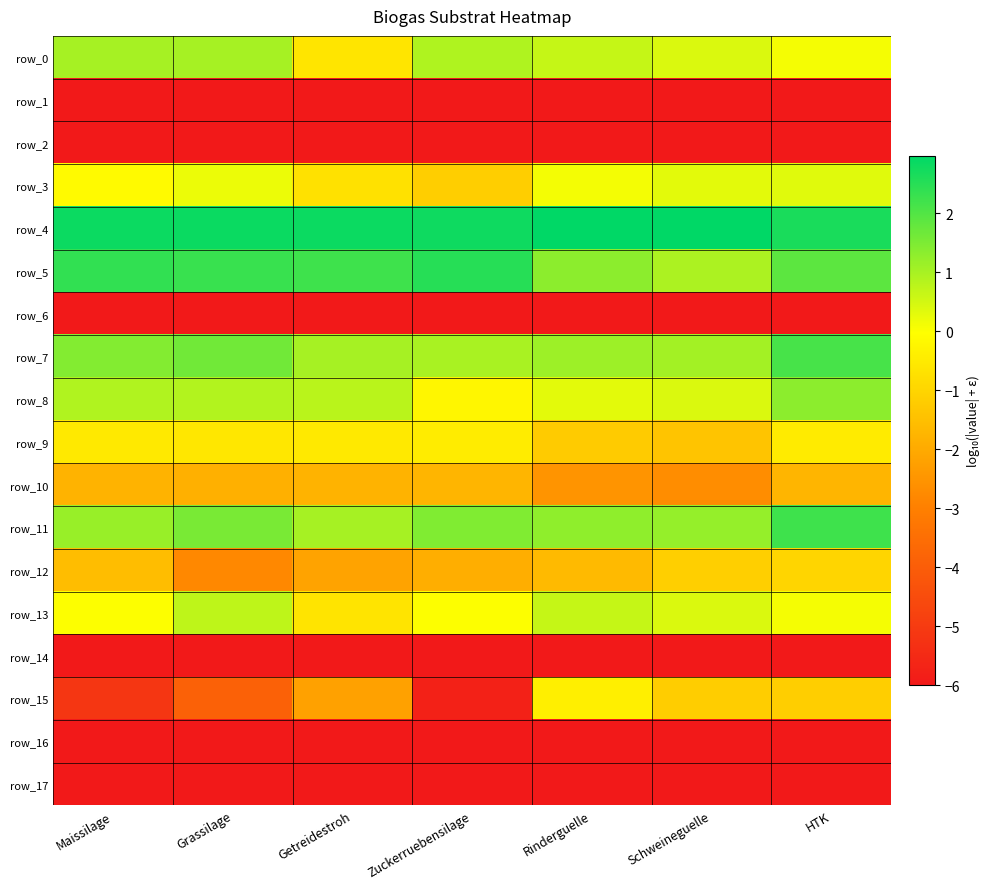

Reading left to right, transcribe all the data shown in this chart.

row_0: Maissilage=1.0	Grassilage=1.0	Getreidestroh=-0.6	Zuckerruebensilage=0.9	Rinderguelle=0.7	Schweineguelle=0.4	HTK=0.1
row_1: Maissilage=-6.0	Grassilage=-6.0	Getreidestroh=-6.0	Zuckerruebensilage=-6.0	Rinderguelle=-6.0	Schweineguelle=-6.0	HTK=-6.0
row_2: Maissilage=-6.0	Grassilage=-6.0	Getreidestroh=-6.0	Zuckerruebensilage=-6.0	Rinderguelle=-6.0	Schweineguelle=-6.0	HTK=-6.0
row_3: Maissilage=-0.1	Grassilage=0.2	Getreidestroh=-0.7	Zuckerruebensilage=-1.2	Rinderguelle=0.1	Schweineguelle=0.3	HTK=0.3
row_4: Maissilage=2.8	Grassilage=2.8	Getreidestroh=2.8	Zuckerruebensilage=2.8	Rinderguelle=3.0	Schweineguelle=3.0	HTK=2.7
row_5: Maissilage=2.4	Grassilage=2.3	Getreidestroh=2.2	Zuckerruebensilage=2.5	Rinderguelle=1.3	Schweineguelle=0.9	HTK=1.9
row_6: Maissilage=-6.0	Grassilage=-6.0	Getreidestroh=-6.0	Zuckerruebensilage=-6.0	Rinderguelle=-6.0	Schweineguelle=-6.0	HTK=-6.0
row_7: Maissilage=1.4	Grassilage=1.6	Getreidestroh=1.0	Zuckerruebensilage=1.0	Rinderguelle=1.1	Schweineguelle=1.1	HTK=2.1
row_8: Maissilage=0.9	Grassilage=0.9	Getreidestroh=0.8	Zuckerruebensilage=-0.2	Rinderguelle=0.3	Schweineguelle=0.4	HTK=1.3
row_9: Maissilage=-0.5	Grassilage=-0.6	Getreidestroh=-0.5	Zuckerruebensilage=-0.5	Rinderguelle=-1.2	Schweineguelle=-1.4	HTK=-0.5
row_10: Maissilage=-1.8	Grassilage=-1.9	Getreidestroh=-1.8	Zuckerruebensilage=-1.7	Rinderguelle=-2.5	Schweineguelle=-2.7	HTK=-1.7
row_11: Maissilage=1.2	Grassilage=1.5	Getreidestroh=1.0	Zuckerruebensilage=1.5	Rinderguelle=1.3	Schweineguelle=1.2	HTK=2.2
row_12: Maissilage=-1.6	Grassilage=-2.8	Getreidestroh=-2.2	Zuckerruebensilage=-1.9	Rinderguelle=-1.6	Schweineguelle=-1.1	HTK=-1.0
row_13: Maissilage=0.0	Grassilage=0.7	Getreidestroh=-0.6	Zuckerruebensilage=-0.0	Rinderguelle=0.7	Schweineguelle=0.4	HTK=0.1
row_14: Maissilage=-6.0	Grassilage=-6.0	Getreidestroh=-6.0	Zuckerruebensilage=-6.0	Rinderguelle=-6.0	Schweineguelle=-6.0	HTK=-6.0
row_15: Maissilage=-5.1	Grassilage=-3.9	Getreidestroh=-2.2	Zuckerruebensilage=-5.8	Rinderguelle=-0.4	Schweineguelle=-1.2	HTK=-1.1
row_16: Maissilage=-6.0	Grassilage=-6.0	Getreidestroh=-6.0	Zuckerruebensilage=-6.0	Rinderguelle=-6.0	Schweineguelle=-6.0	HTK=-6.0
row_17: Maissilage=-6.0	Grassilage=-6.0	Getreidestroh=-6.0	Zuckerruebensilage=-6.0	Rinderguelle=-6.0	Schweineguelle=-6.0	HTK=-6.0